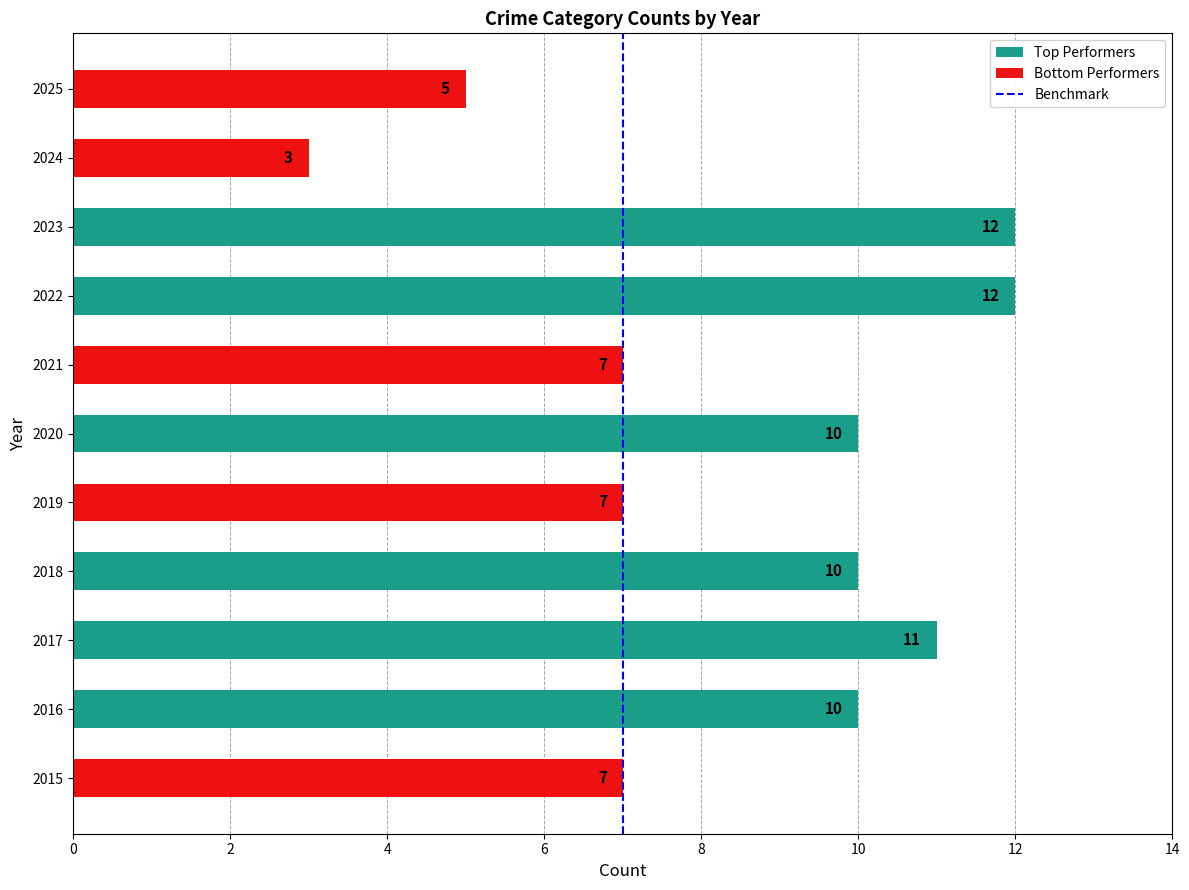

Approximately how many times larger is the value at 2023 compared to 2016?

1.2